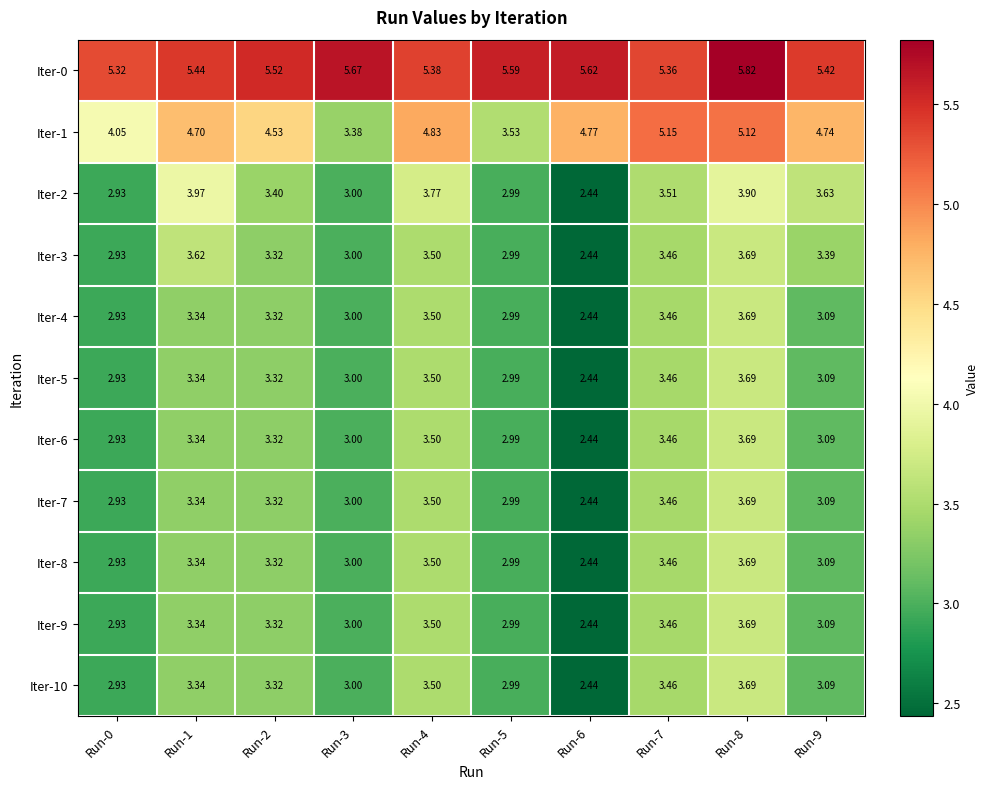

Is the value of Iter-9 at Run-0 greater than the value of Iter-2 at Run-5?

No